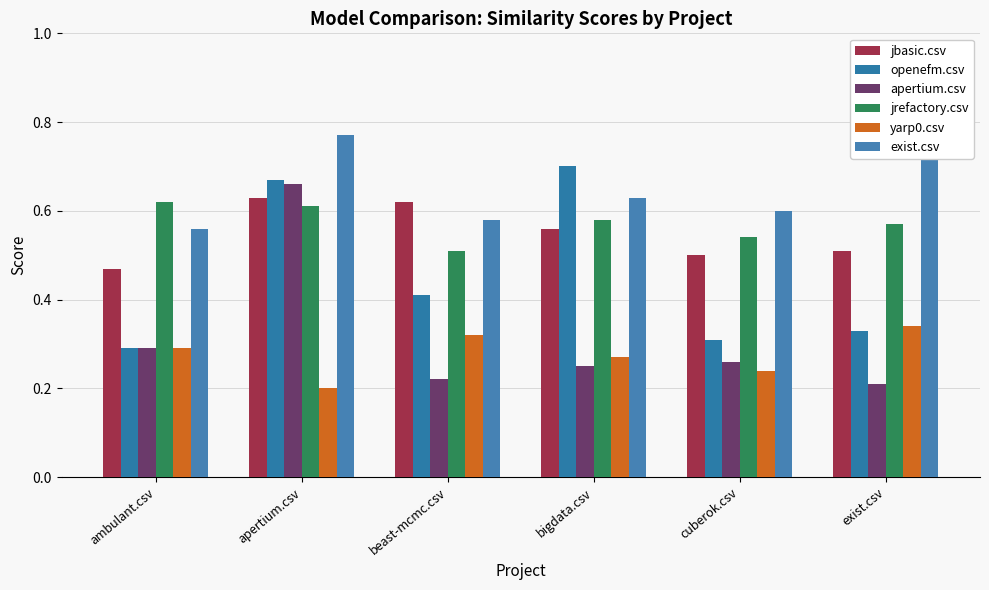

What is the sum of all apertium.csv values?

1.9